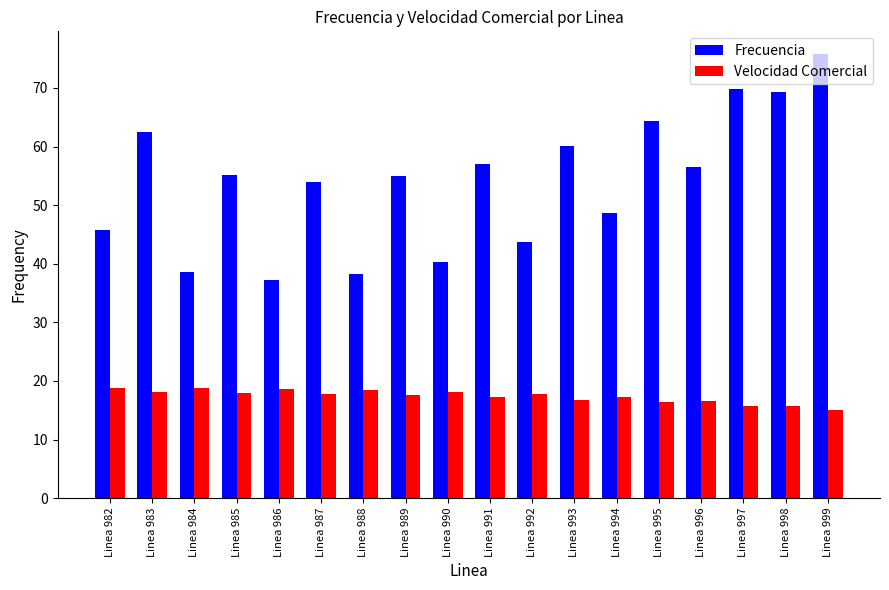

What is the value of the Frecuencia bar at the 10th from the left?

57.0